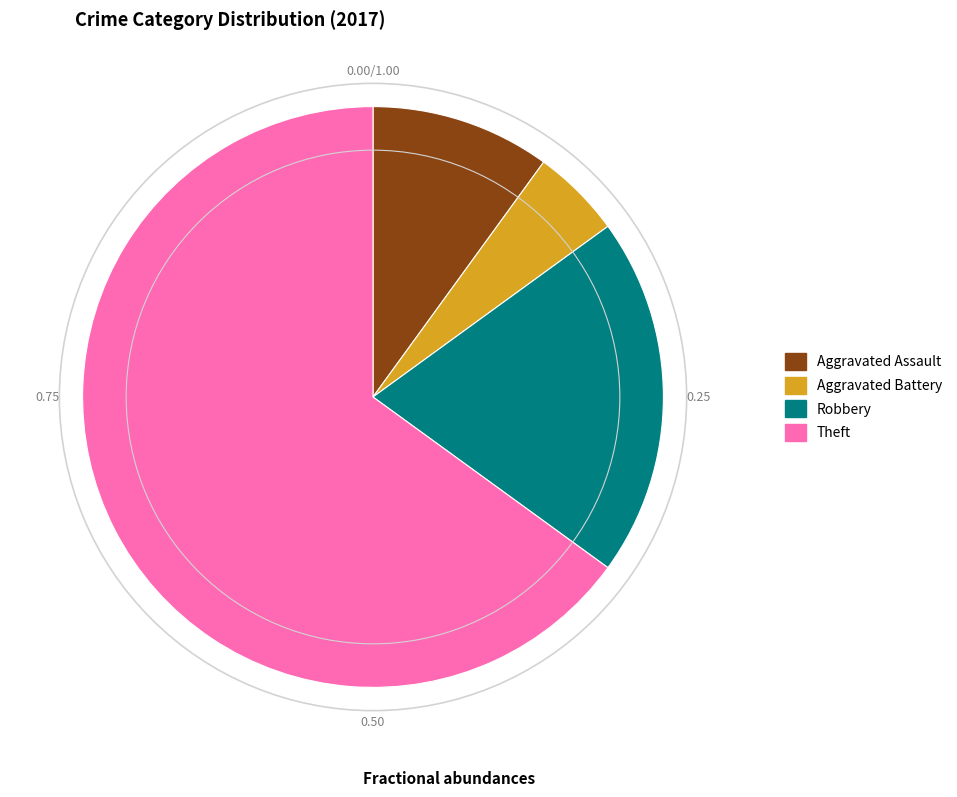

Is there any slice that represents more than half of the pie?

Yes